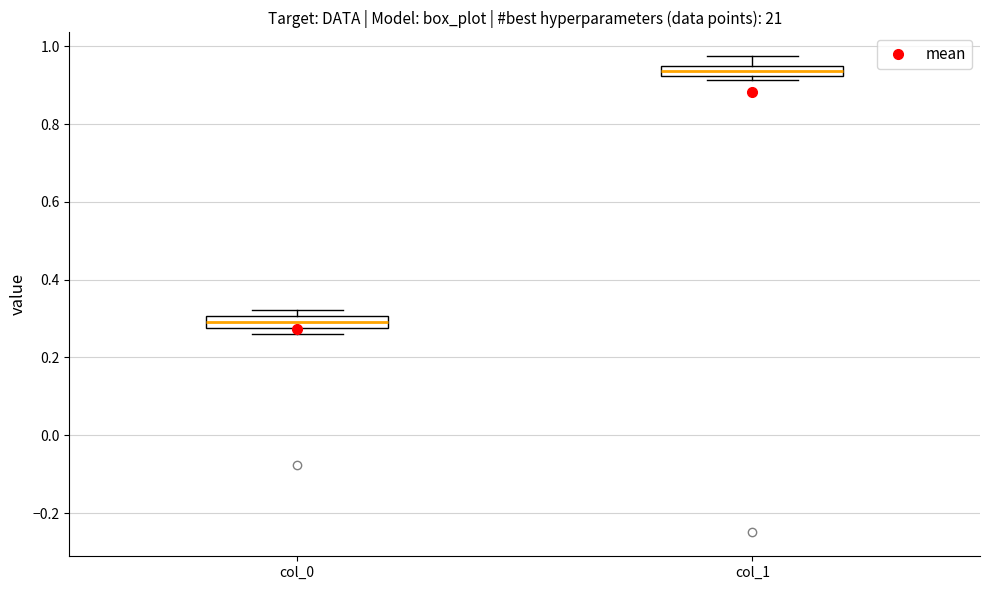

Where is the upper edge of the box for col_1 on the y-axis? The values are not printed on the chart, so give them approximately, as read against the axis.

0.96